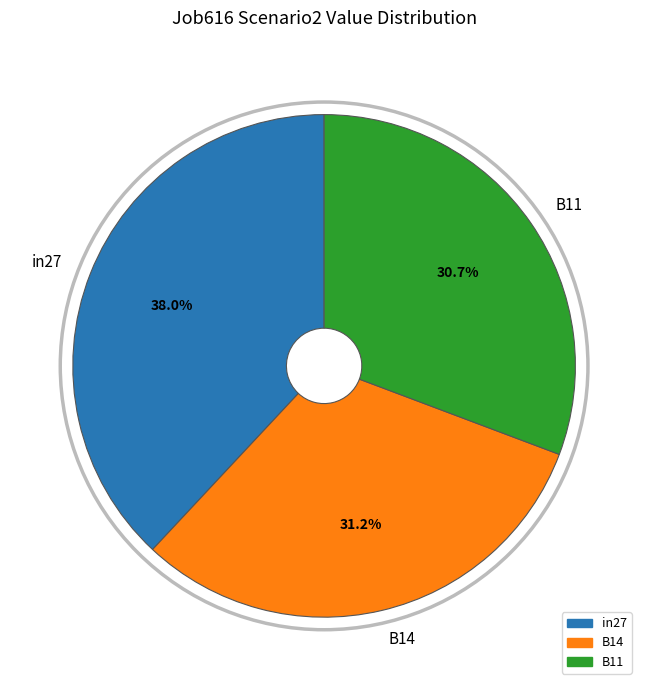

Is there a majority slice in this chart?

No